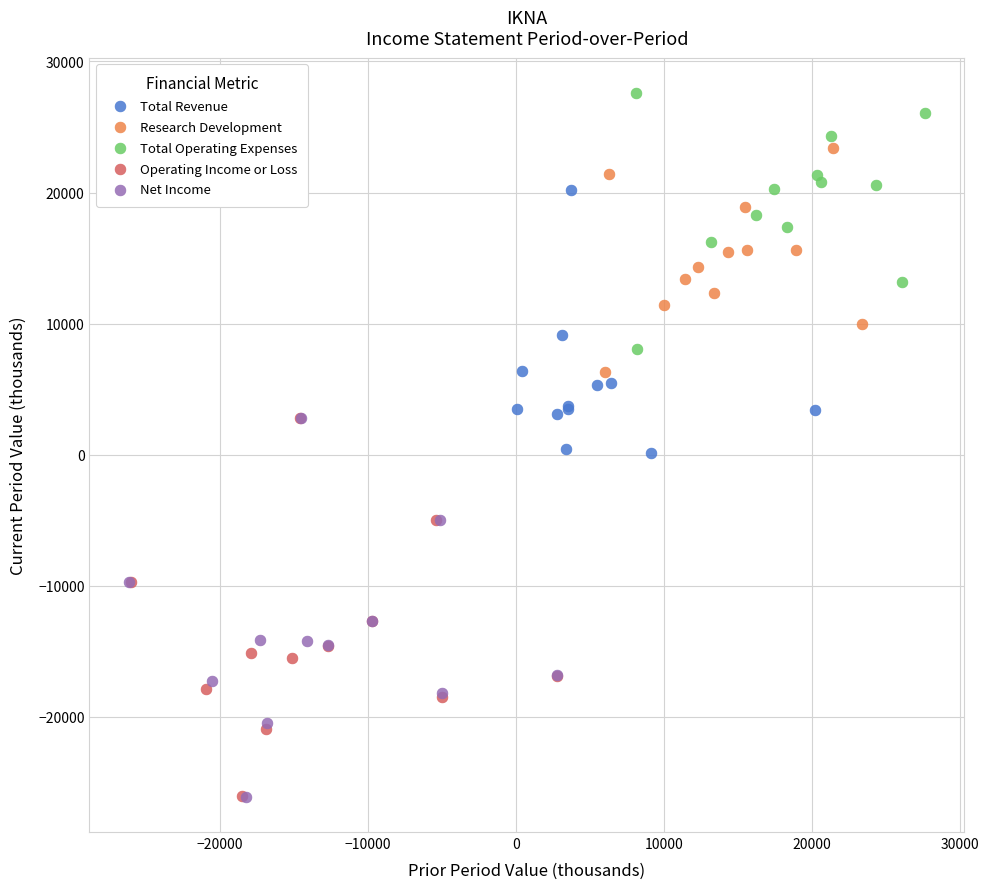

Which series reaches the maximum Y coordinate?

Total Operating Expenses